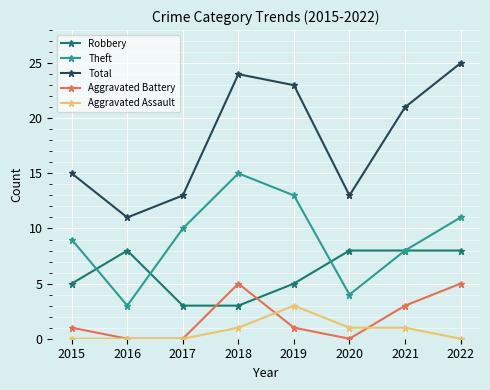

Is it true that Total equals 11 at 2016?

True